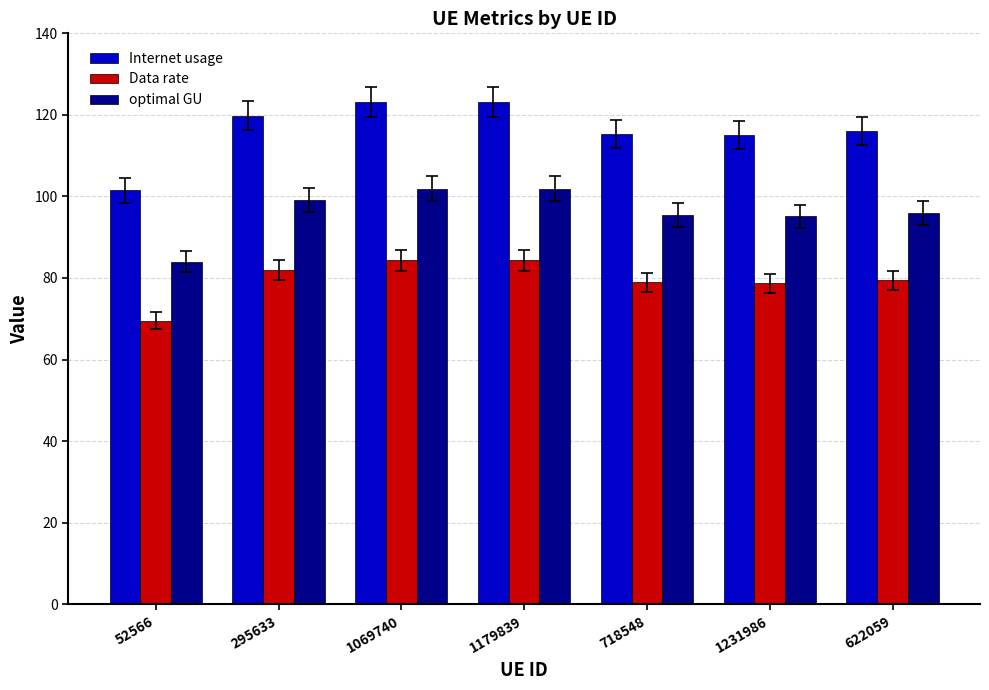

The optimal GU series shows 110.7 at 52566. True or false?

False